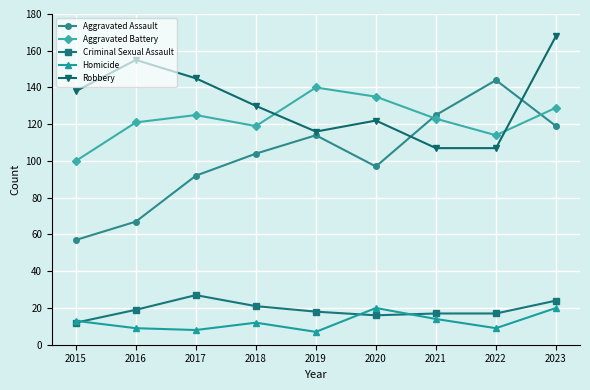

Is it true that Aggravated Assault equals 57 at 2017?

False